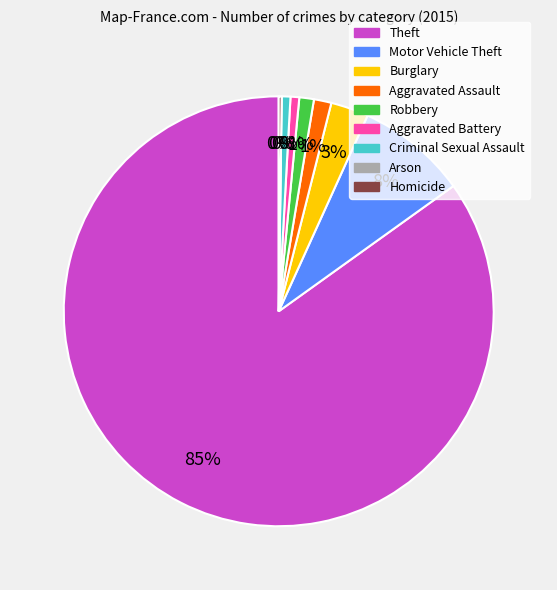

True or false: Aggravated Assault accounts for 1% of the total.

True